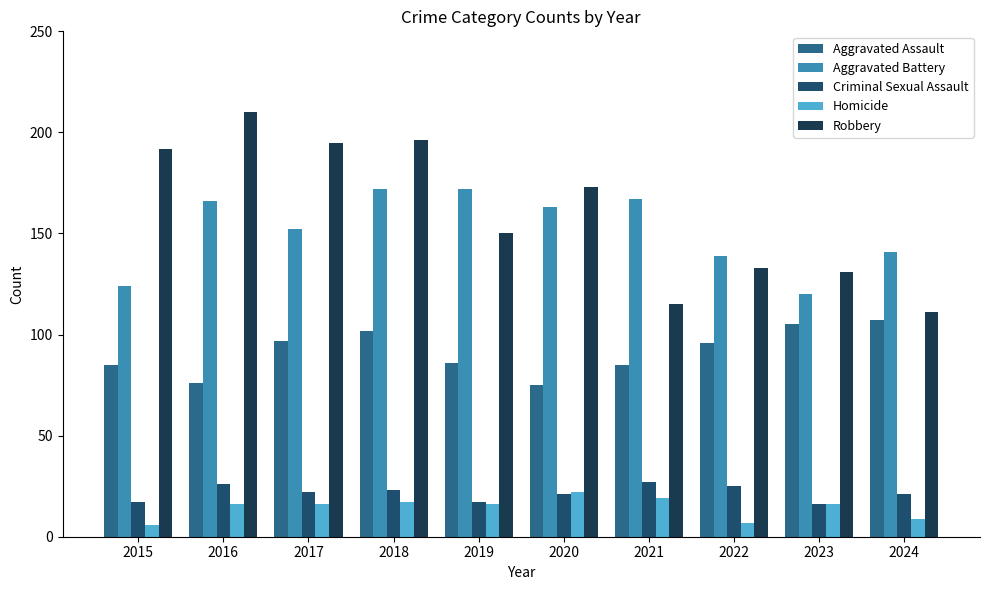

How many values in the Robbery series are below 173?

5